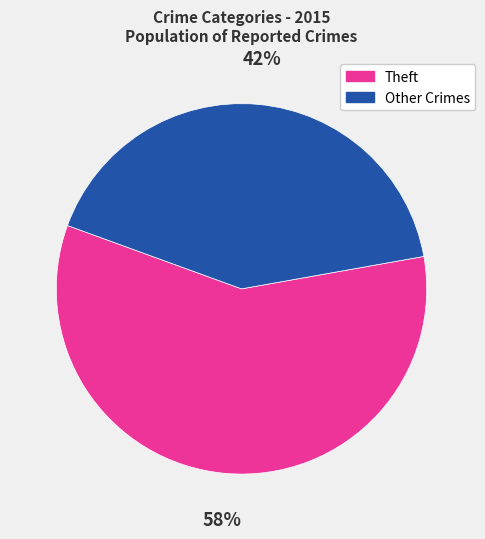

To the nearest percent, what is the average slice percentage?

50%